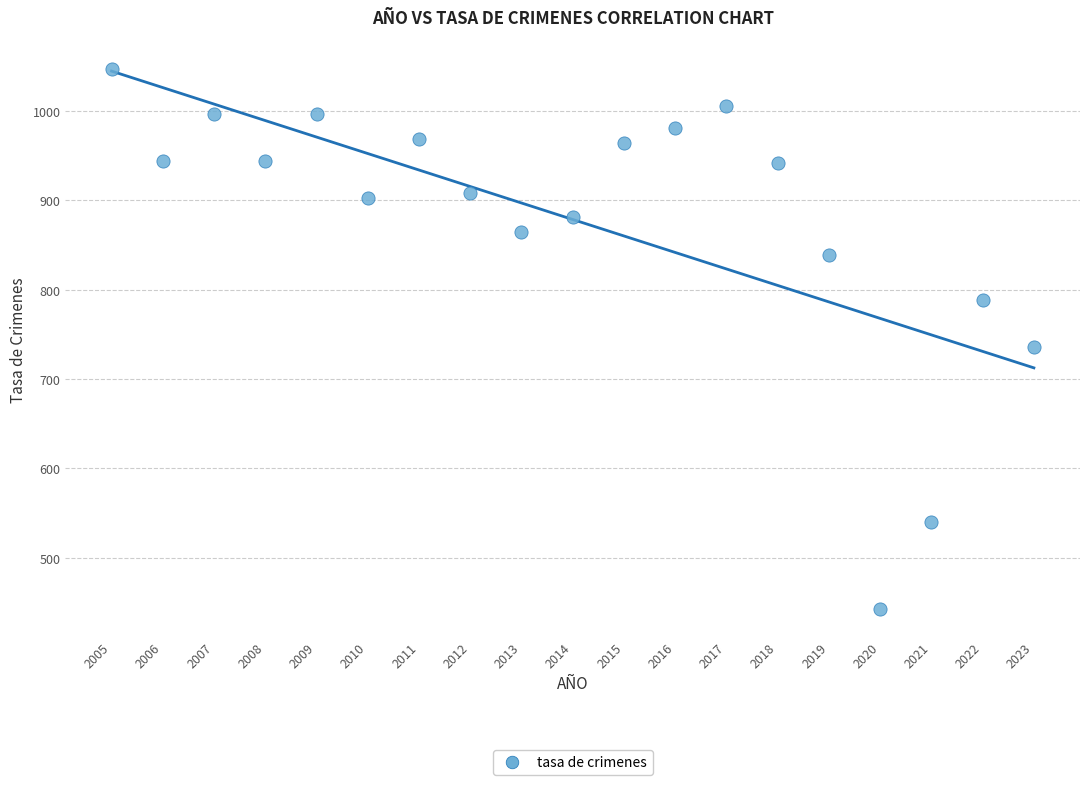

What is the range of X values (max minus min)?

18.0